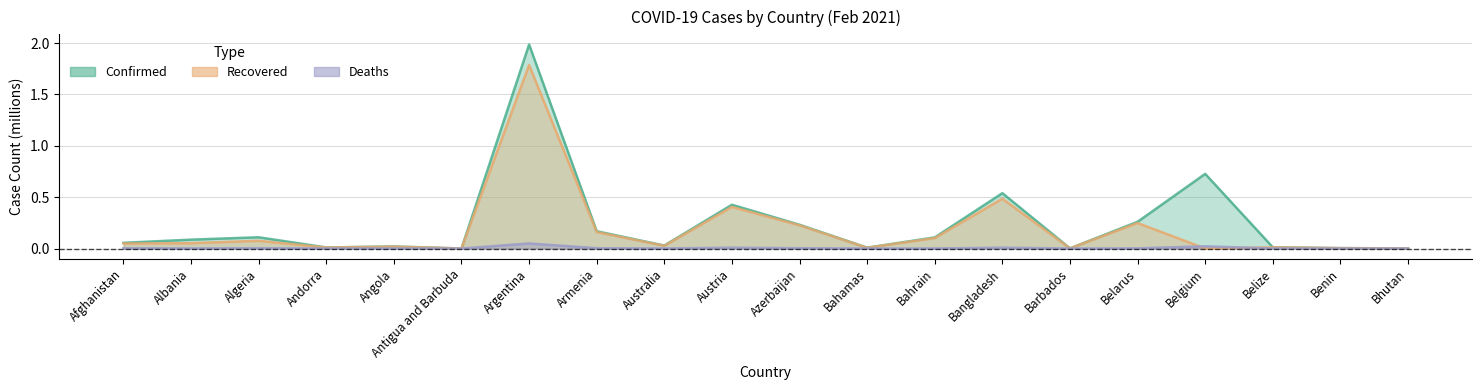

Reading left to right, what are all the values shown in this chart?

Confirmed: 0.1	0.1	0.1	0.0	0.0	0.0	2.0	0.2	0.0	0.4	0.2	0.0	0.1	0.5	0.0	0.3	0.7	0.0	0.0	0.0
Recovered: 0.0	0.1	0.1	0.0	0.0	0.0	1.8	0.2	0.0	0.4	0.2	0.0	0.1	0.5	0.0	0.2	0.0	0.0	0.0	0.0
Deaths: 0.0	0.0	0.0	0.0	0.0	0.0	0.0	0.0	0.0	0.0	0.0	0.0	0.0	0.0	0.0	0.0	0.0	0.0	0.0	0.0